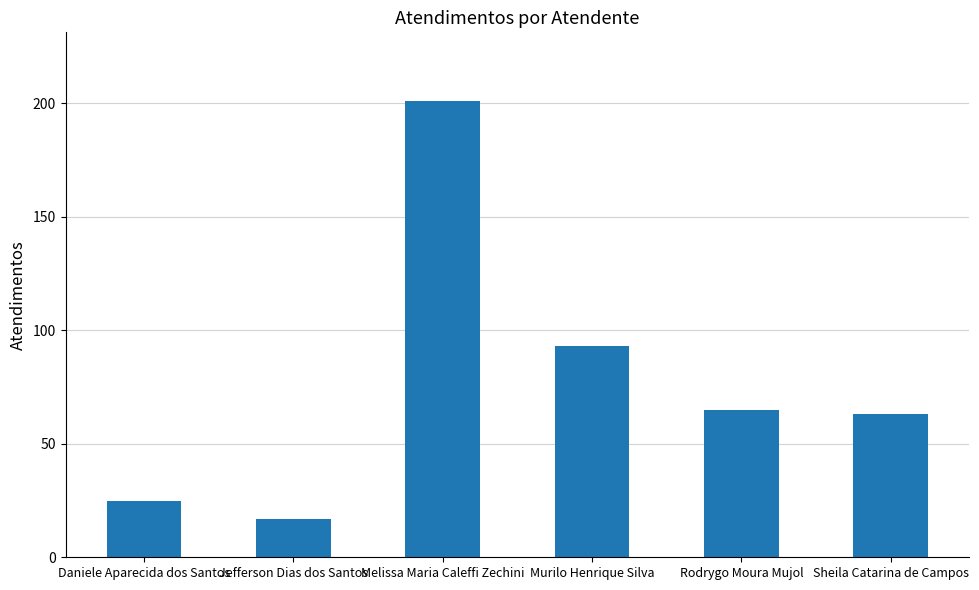

The chart shows a value of 102 at Sheila Catarina de Campos. True or false?

False